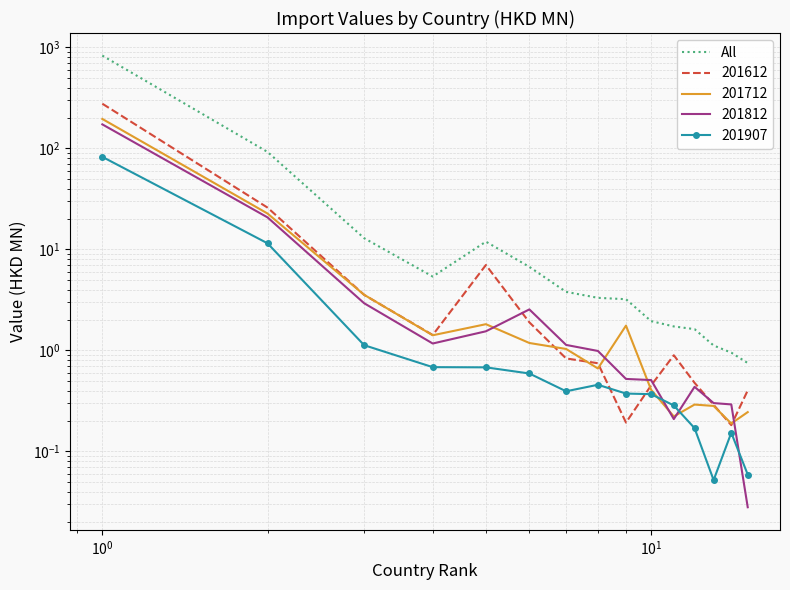

The chart shows a value of 138.6 at $\mathdefault{10^{-1}}$. True or false?

False